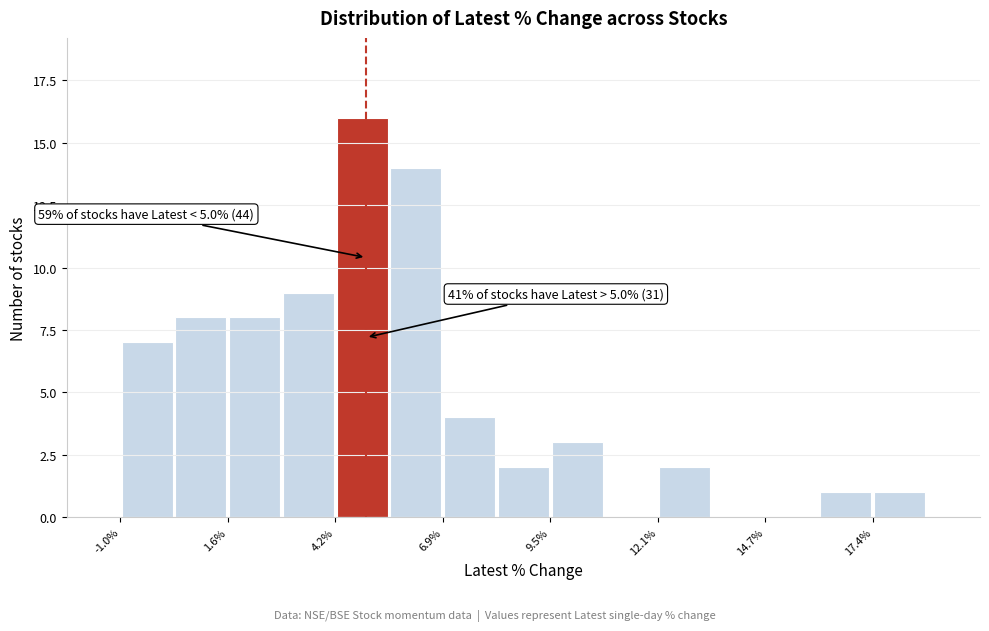

Around what value on the x-axis is the tallest bar? Give the approximate position of its centre, as read against the axis.

5.0